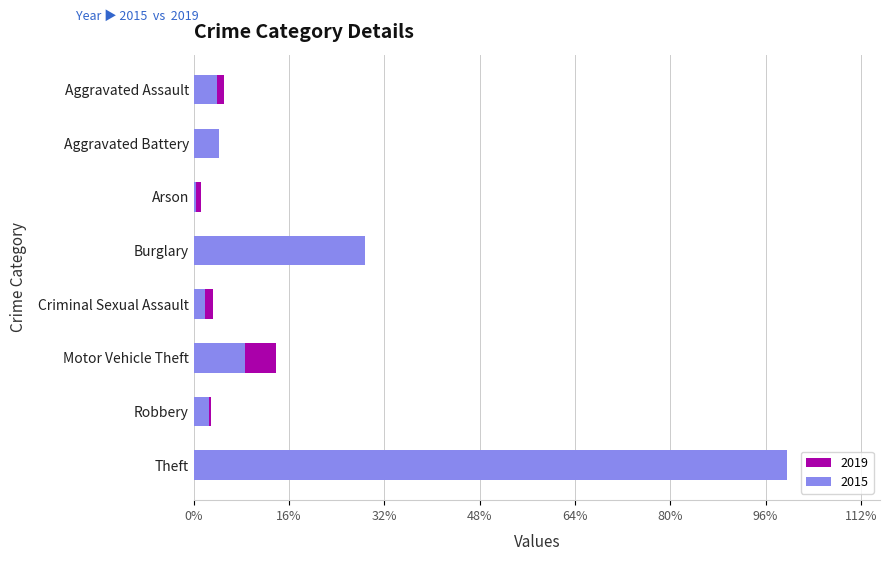

List the series in order of their peak value, highest first.

2015, 2019